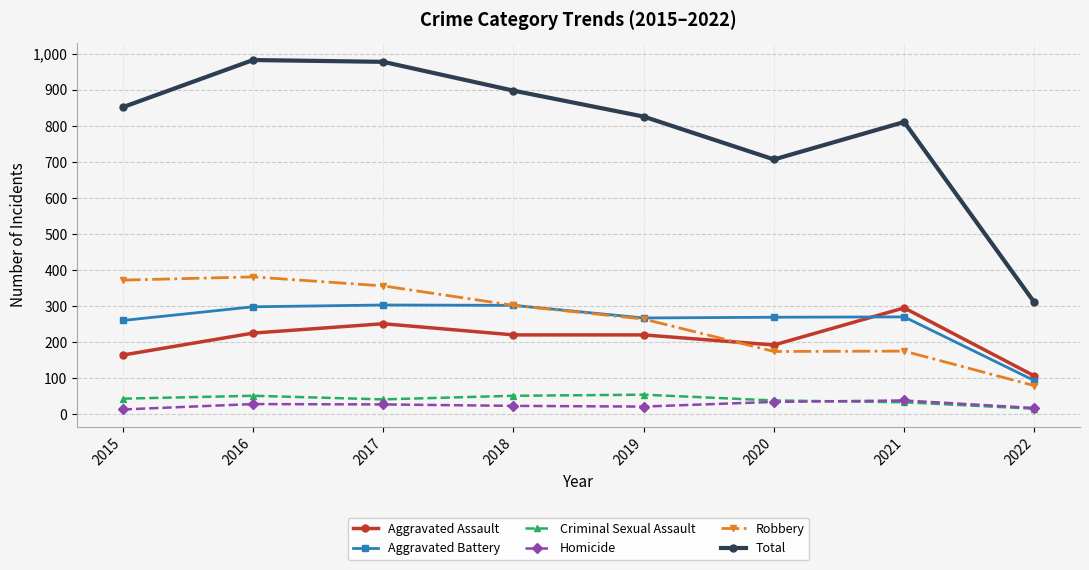

True or false: Homicide has more than 0 interior local peaks.

True